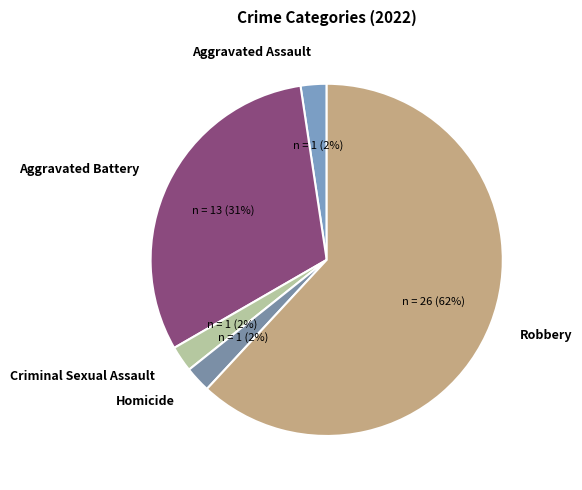

How many segments does this pie chart have?

5